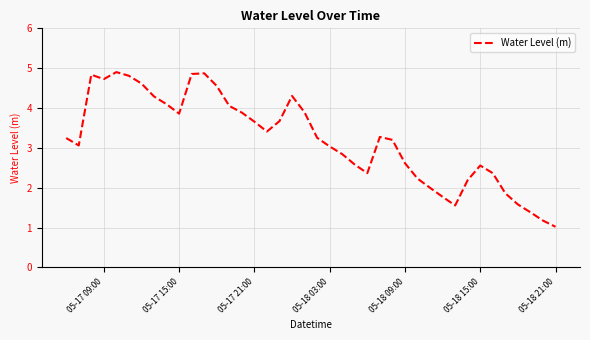

What is the smallest value displayed?

1.0